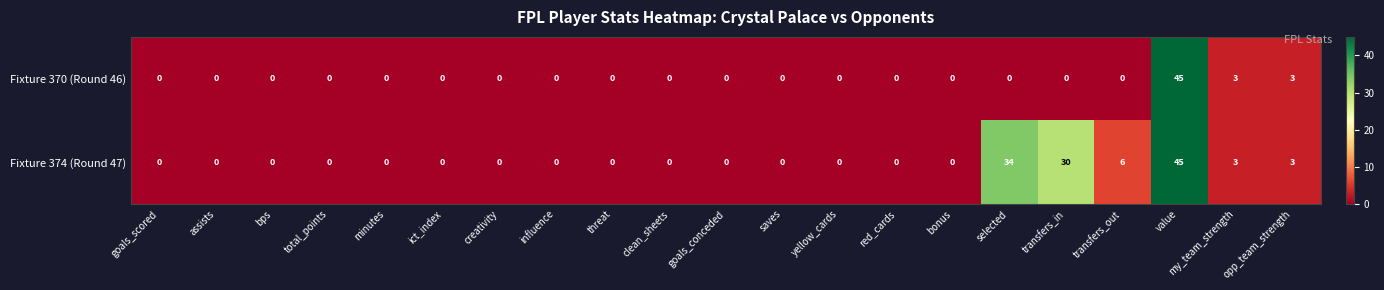

What is the highest value of the Fixture 374 (Round 47) series?

45